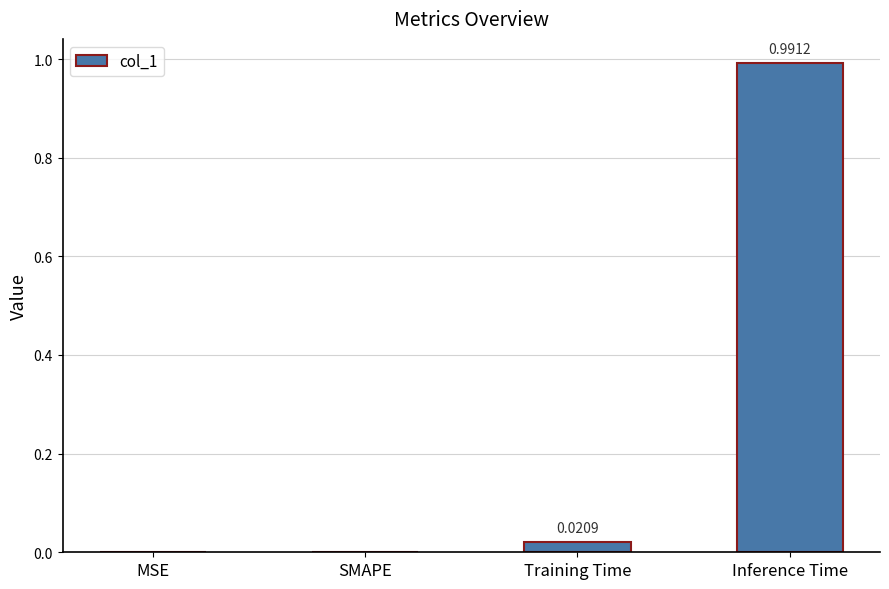

Which category has the highest value across all series?

Inference Time